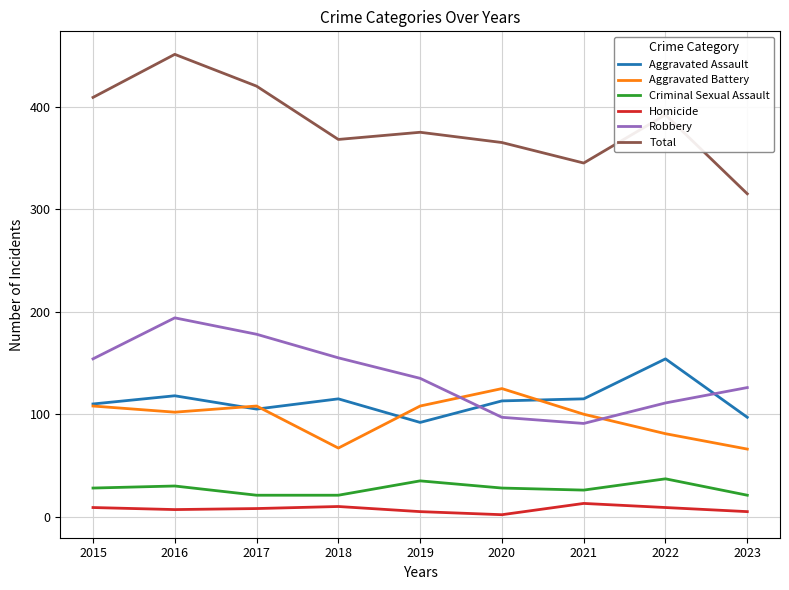

At which category does the chart reach its peak across all series?

2016